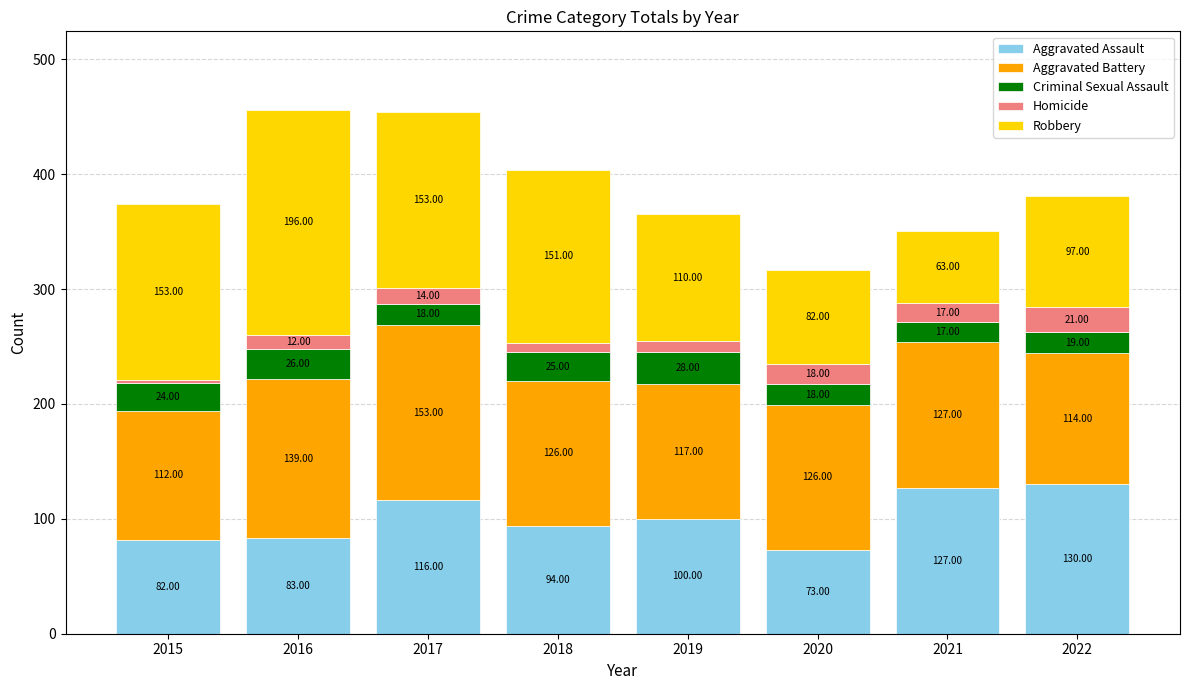

What is the total value across all series at 2019?

365